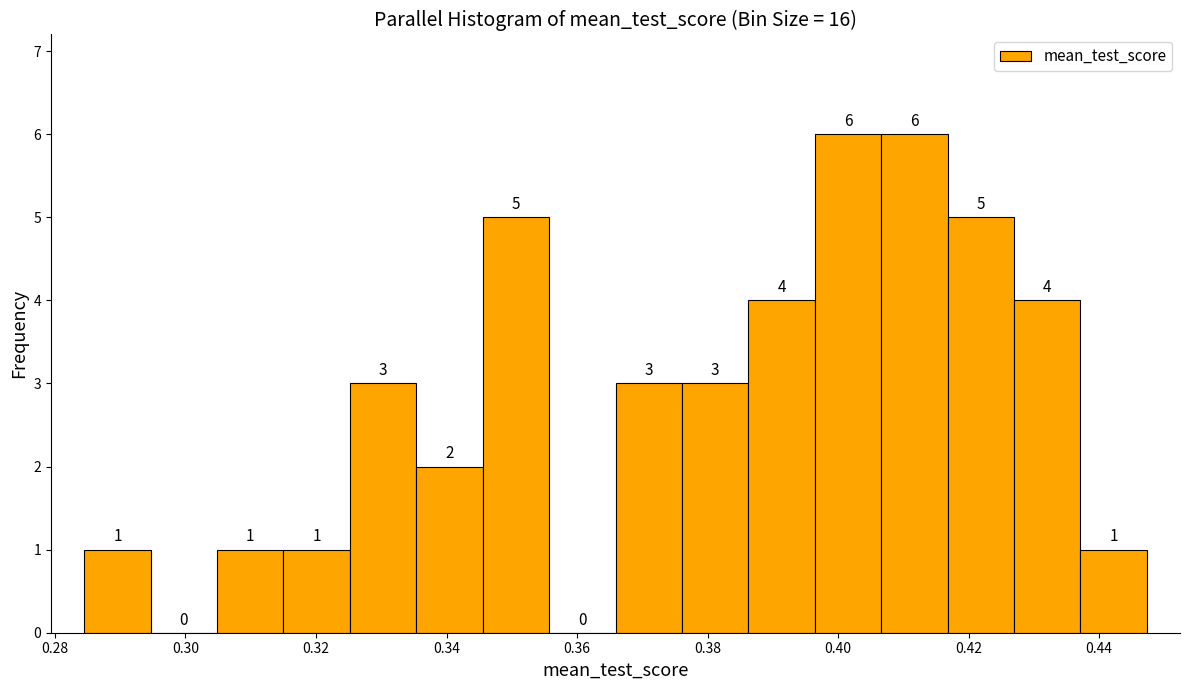

Reading left to right, list every bar in this chart as the range it spans on the x-axis followed by its height. The bar edges are not printed on the chart, so give them approximately, as read against the axis.

0.284 to 0.294: 1
0.294 to 0.304: 0
0.304 to 0.316: 1
0.316 to 0.326: 1
0.326 to 0.336: 3
0.336 to 0.346: 2
0.346 to 0.356: 5
0.356 to 0.366: 0
0.366 to 0.376: 3
0.376 to 0.386: 3
0.386 to 0.396: 4
0.396 to 0.406: 6
0.406 to 0.416: 6
0.416 to 0.426: 5
0.426 to 0.438: 4
0.438 to 0.448: 1